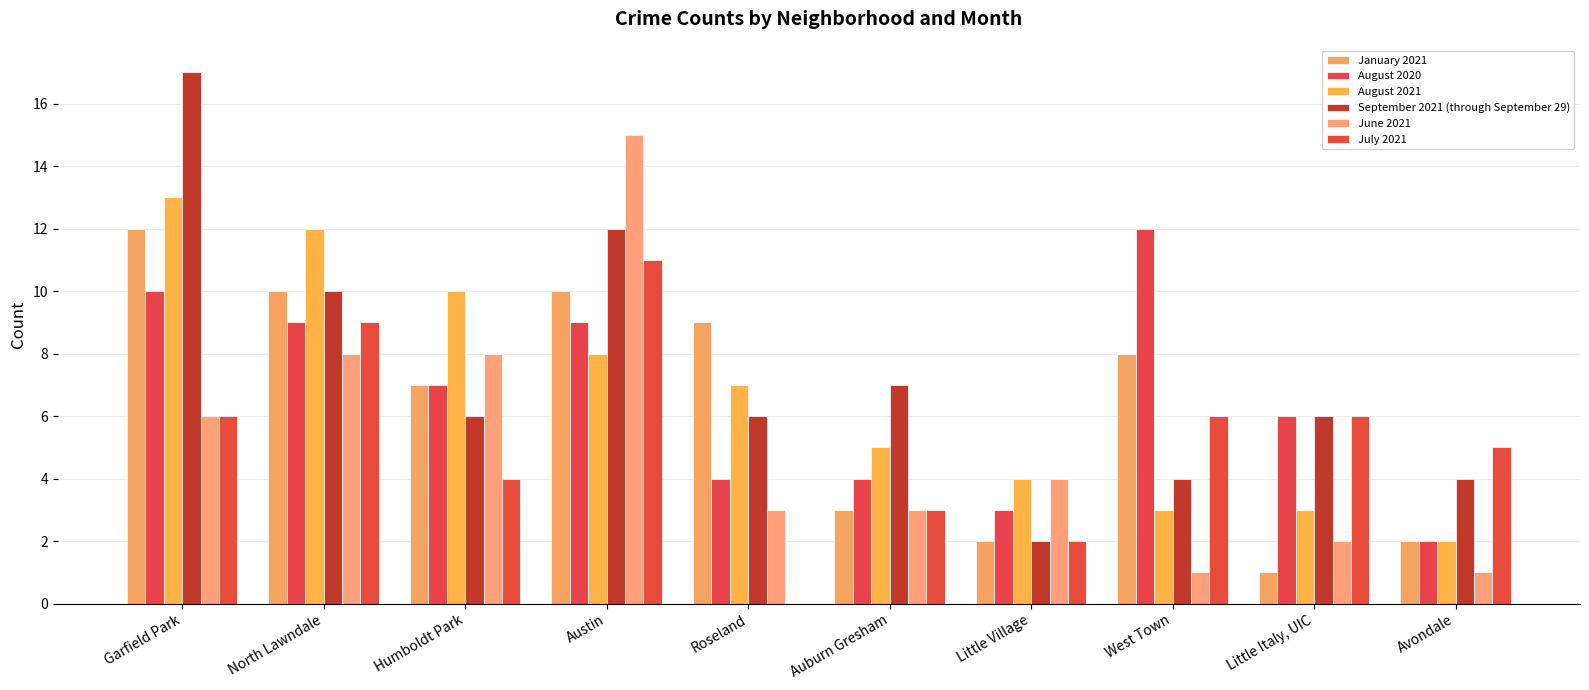

Which category has the highest value in the September 2021 (through September 29) series?

Garfield Park